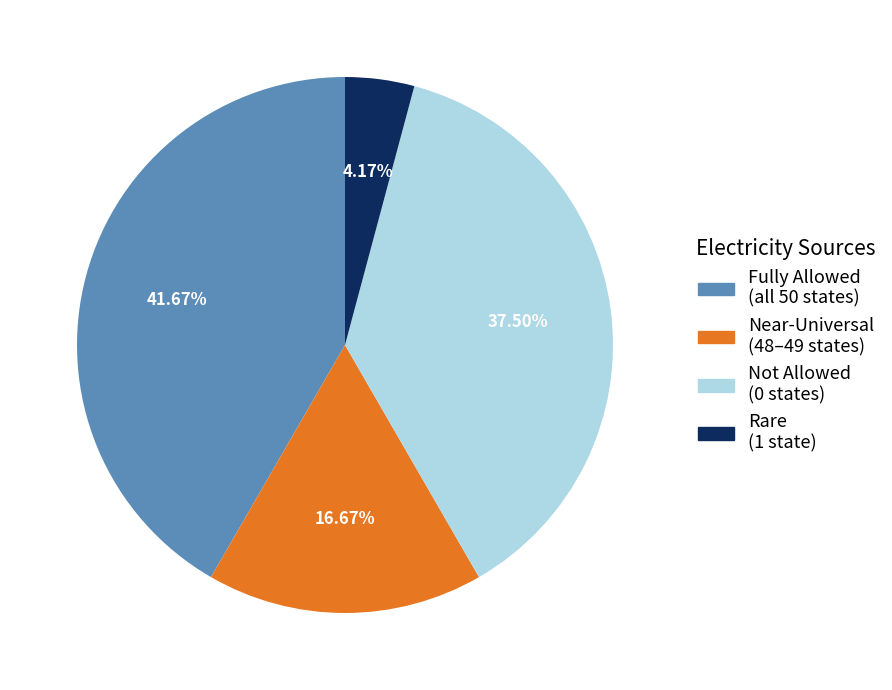

What is the ratio of the value at Fully Allowed (all 50 states) to the value at Near-Universal (48–49 states)?

2.5